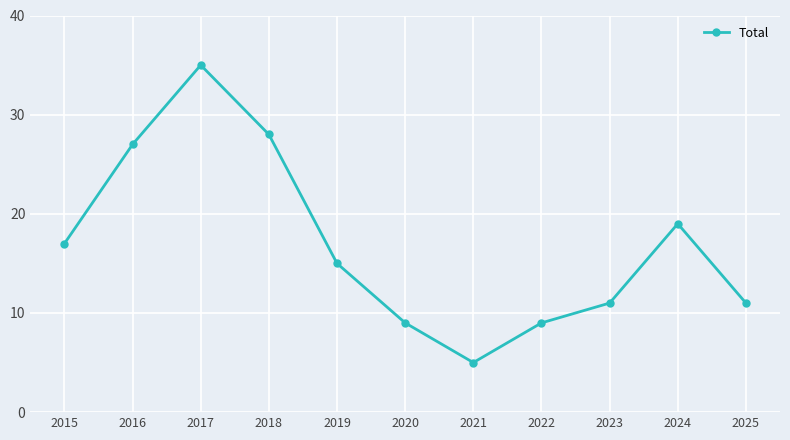

What is the greatest value displayed?

35